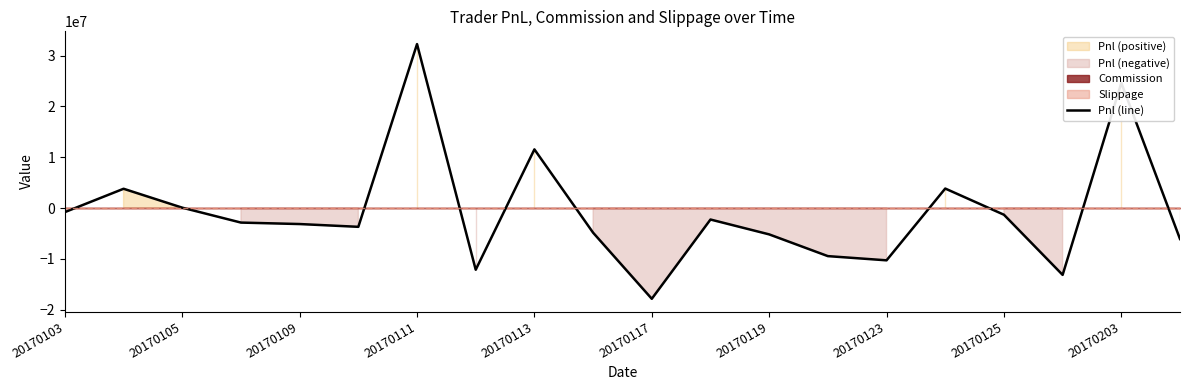

True or false: the data shows -2267034.5 at 11.

True